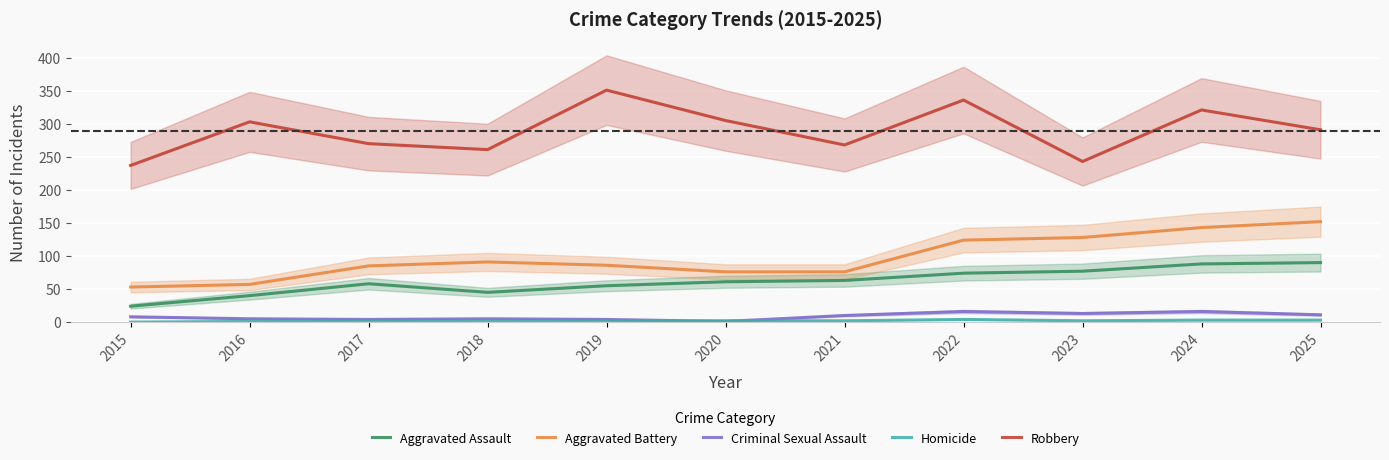

At which category does the chart reach its minimum across all series?

2015